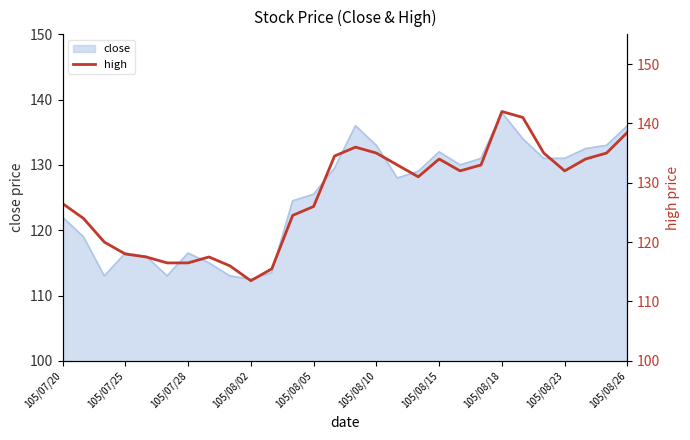

The value of close at 105/07/28 is 154.6. True or false?

False